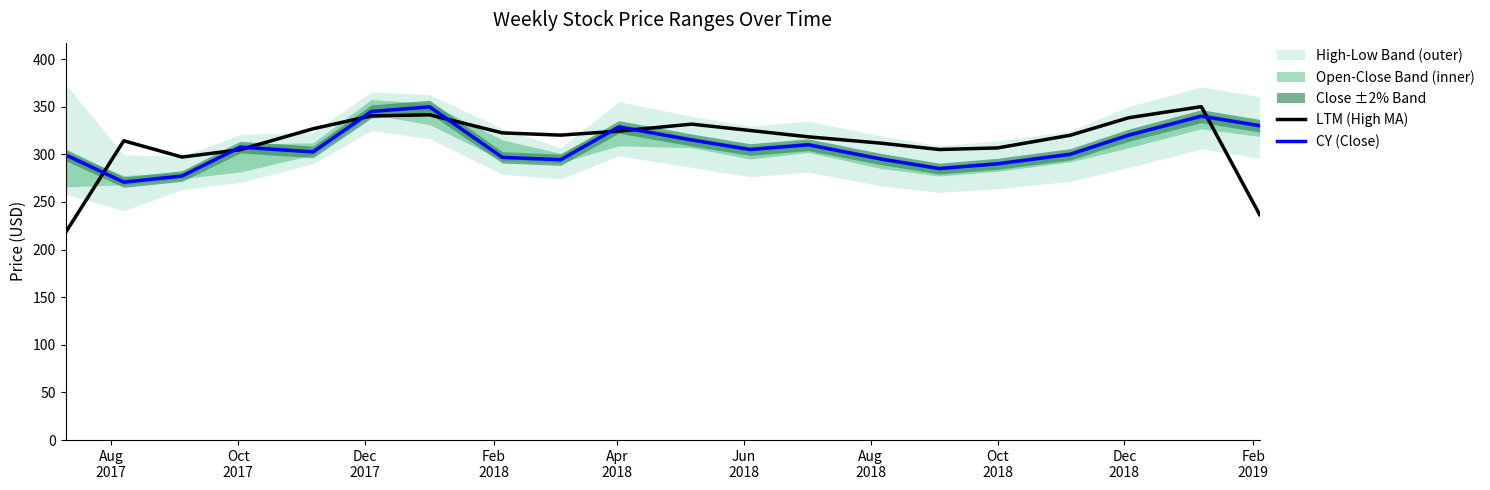

The value of CY (Close) at Oct
2018 is 449.0. True or false?

False